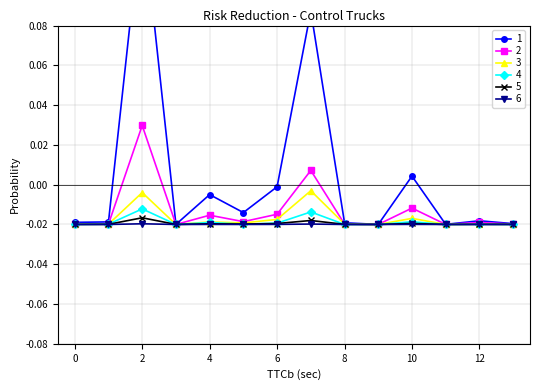

True or false: 4 has more than 2 points higher than both neighbors.

True